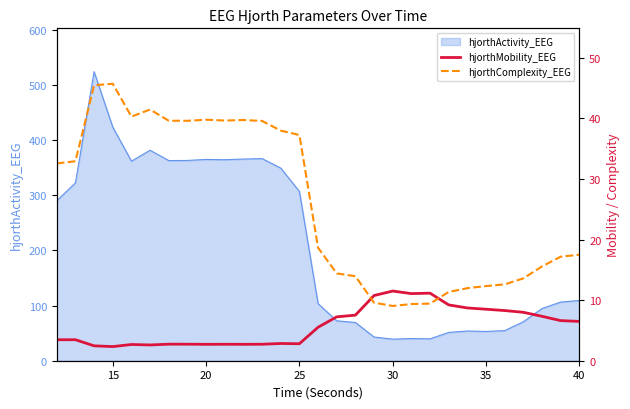

How many values in the hjorthMobility_EEG series are below 5?

14